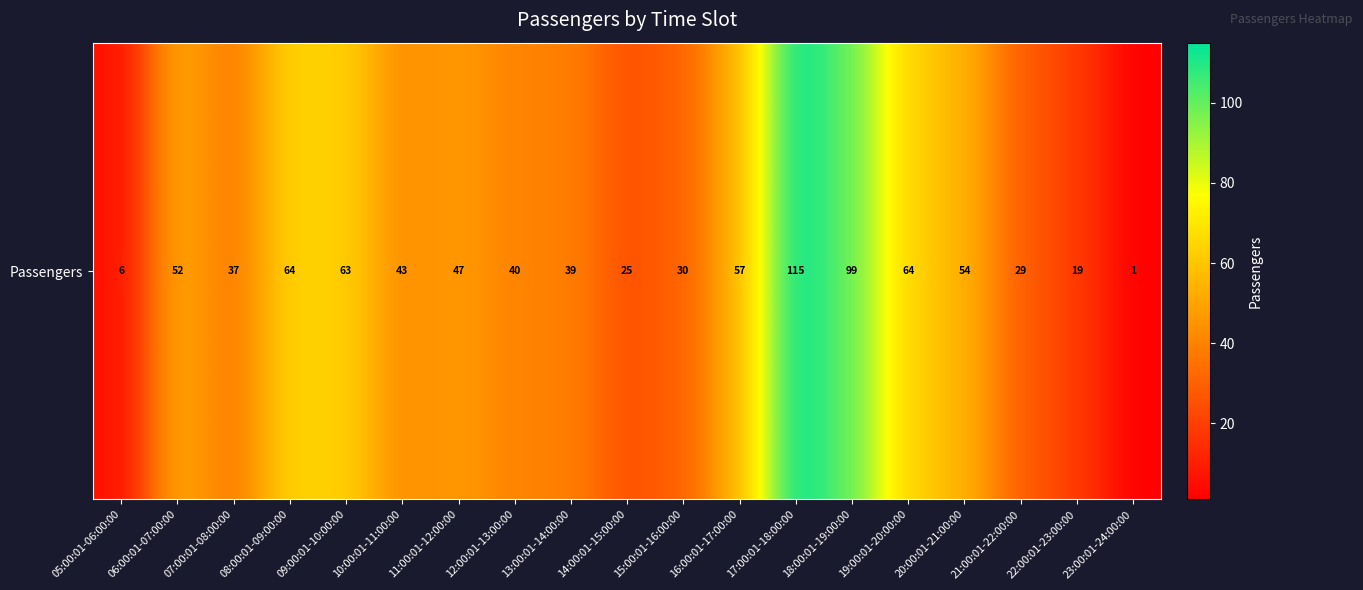

Where does the data first go above 43?

06:00:01-07:00:00